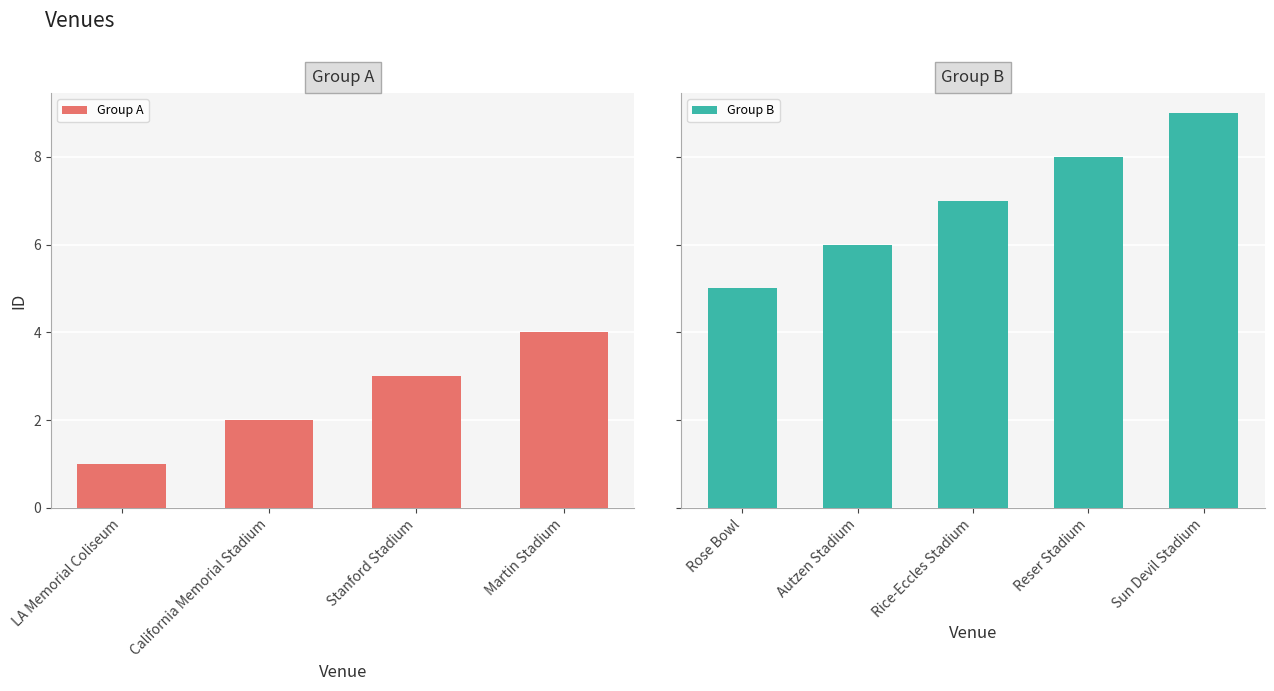

Reading left to right, list all the values displayed in this chart.

1	2	3	4	5	6	7	8	9